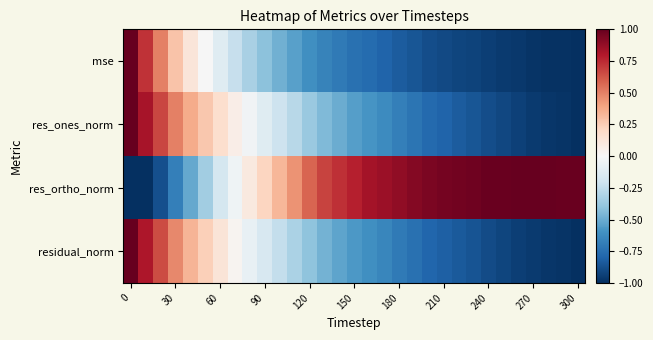

Which series has the largest total across all categories?

res_ortho_norm